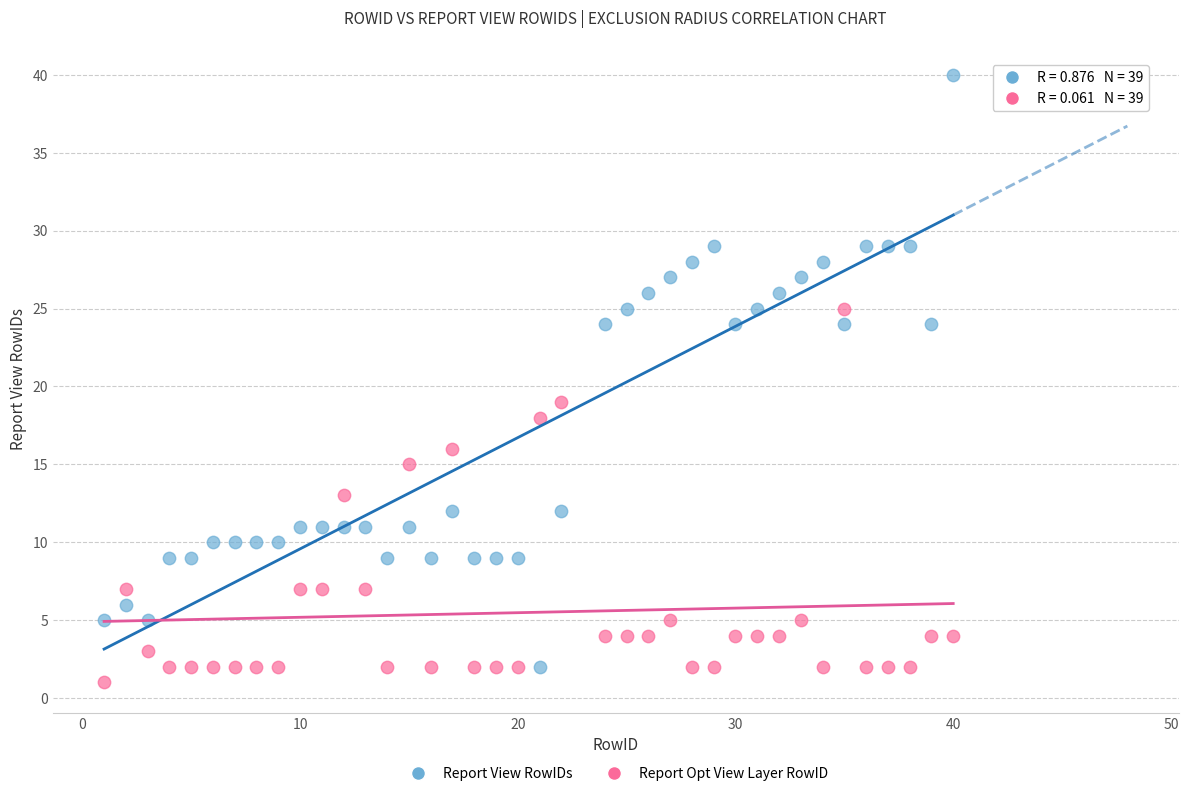

Across all series, what Y value is closest to 20?

19